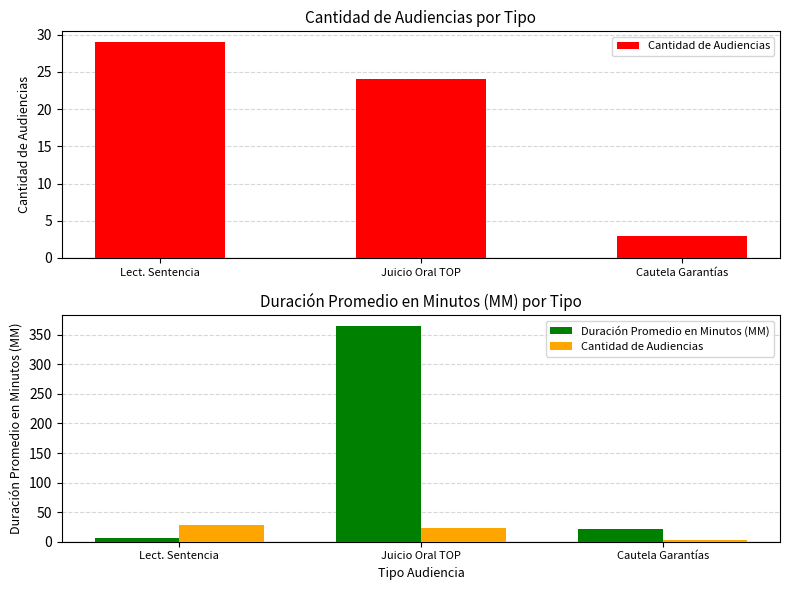

What is the sum of the Duración Promedio en Minutos (MM) values at Lect. Sentencia and Cautela Garantías?

28